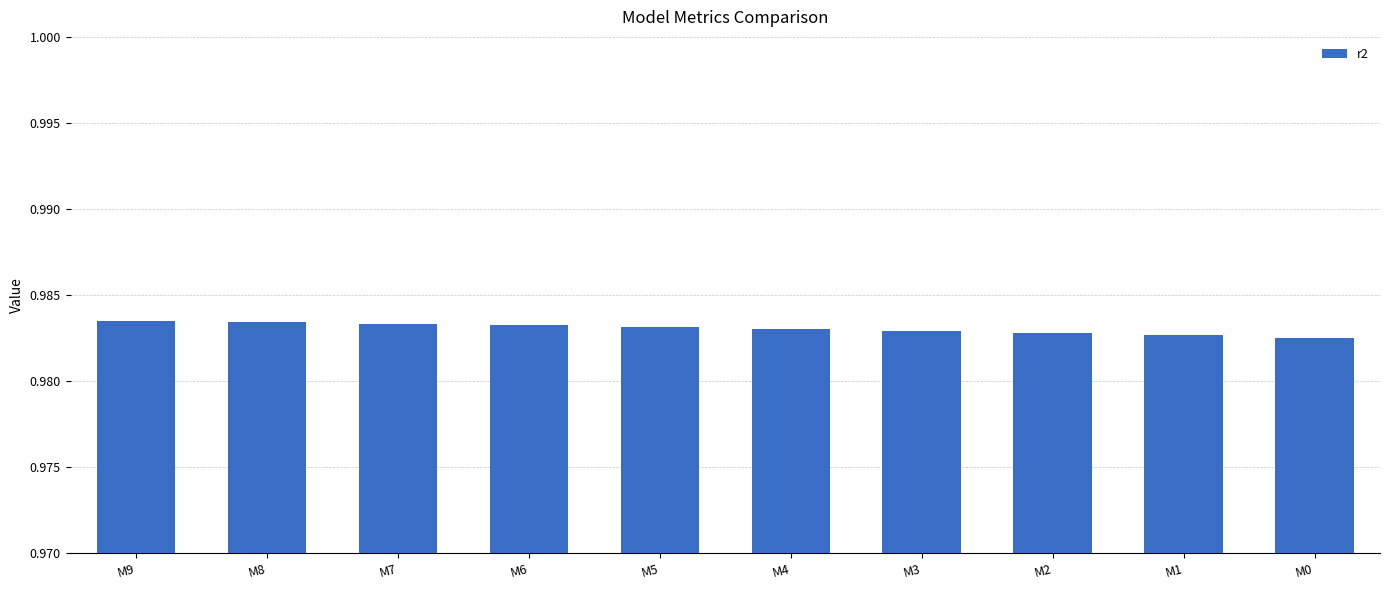

Count the values in the range 0 to 1.

10